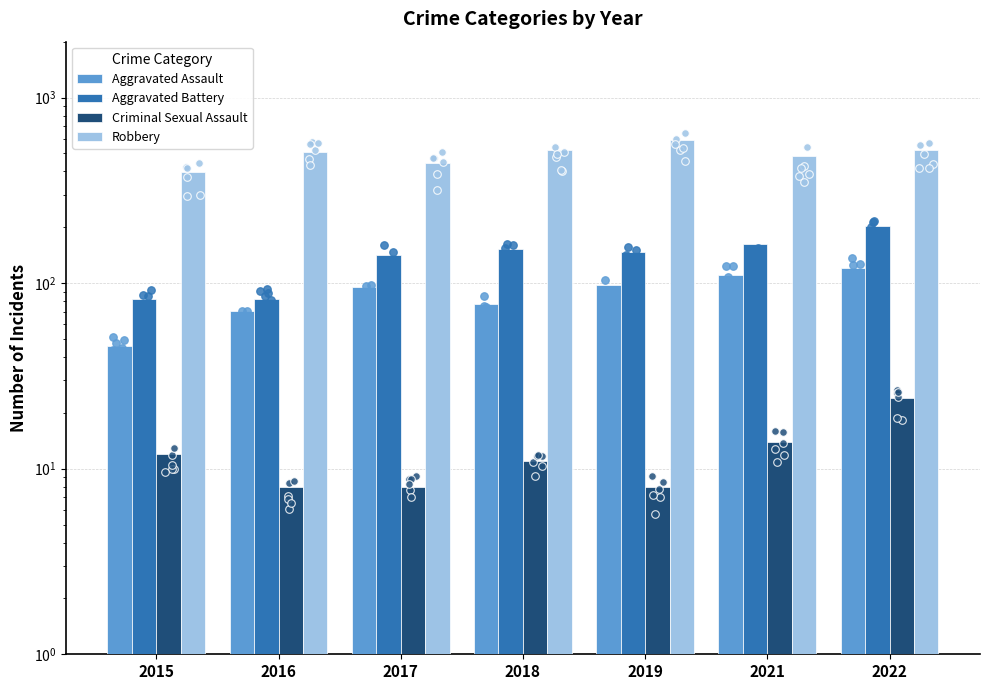

Is the value of Aggravated Assault at 2018 greater than the value of Robbery at 2015?

No